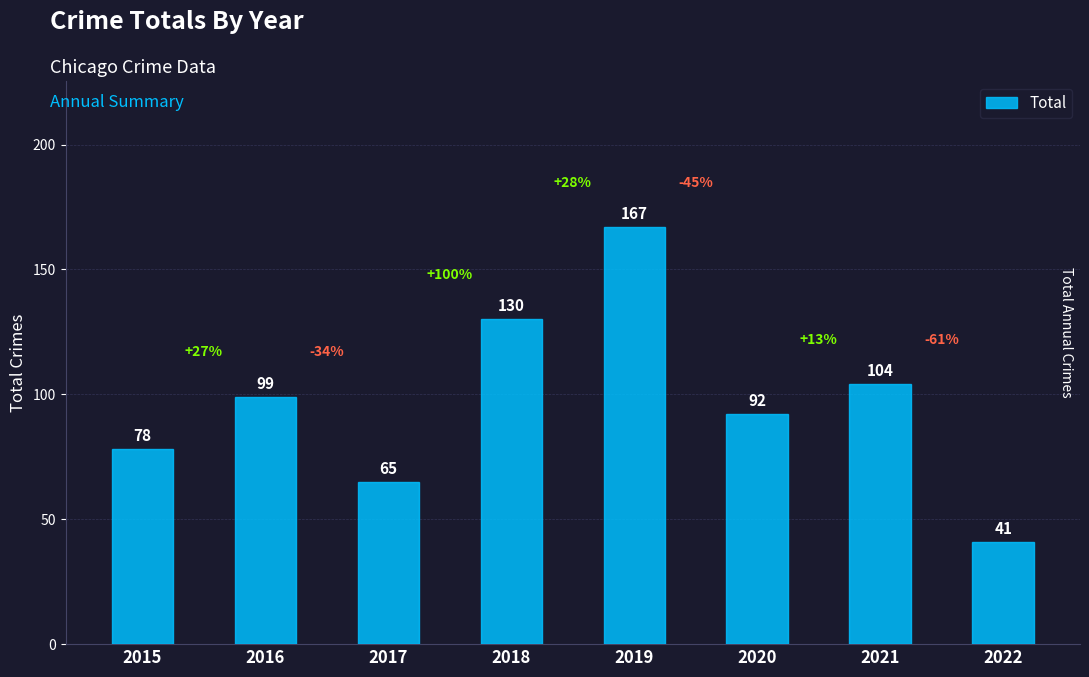

The chart shows a value of 48 at 2015. True or false?

False